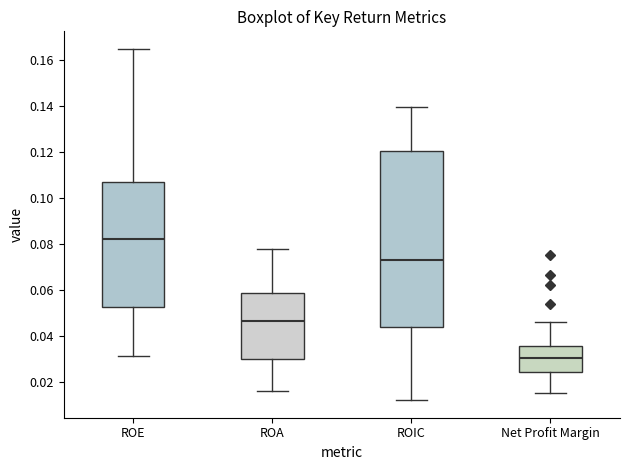

Reading left to right, read every box against the y-axis: the position of its median line, the range the box covers, and the ends of its whiskers. The values are not printed on the chart, so give them approximately, as read against the axis.

ROE: median 0.082, box 0.052 to 0.106, whiskers 0.032 to 0.164
ROA: median 0.046, box 0.030 to 0.058, whiskers 0.016 to 0.078
ROIC: median 0.074, box 0.044 to 0.120, whiskers 0.012 to 0.140
Net Profit Margin: median 0.030, box 0.024 to 0.036, whiskers 0.016 to 0.046